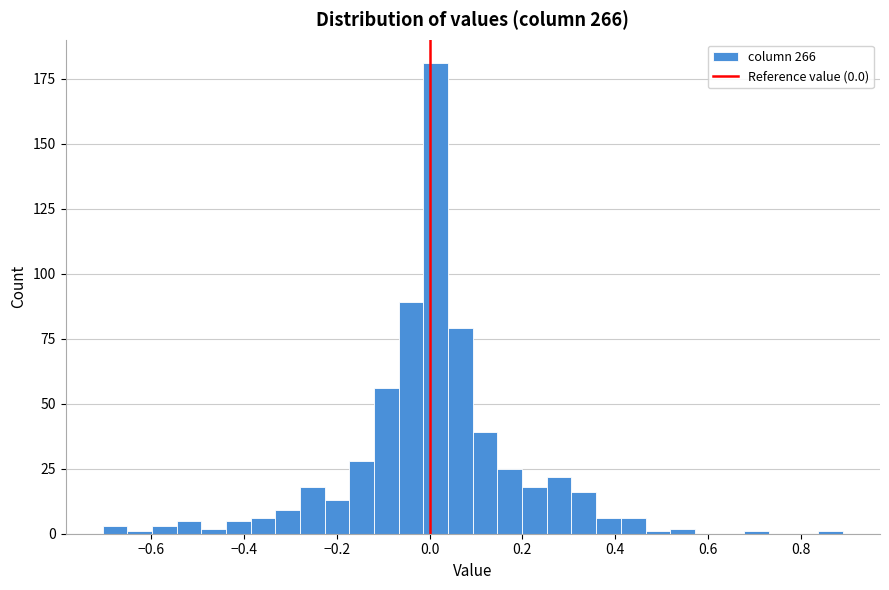

Around what value on the x-axis is the tallest bar? Give the approximate position of its centre, as read against the axis.

0.02